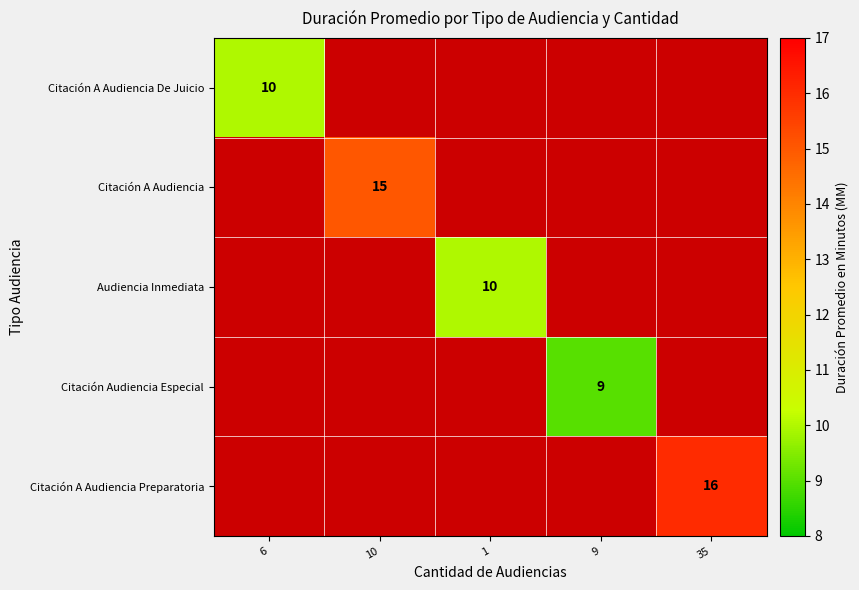

What is the total value across all series at 9?

9